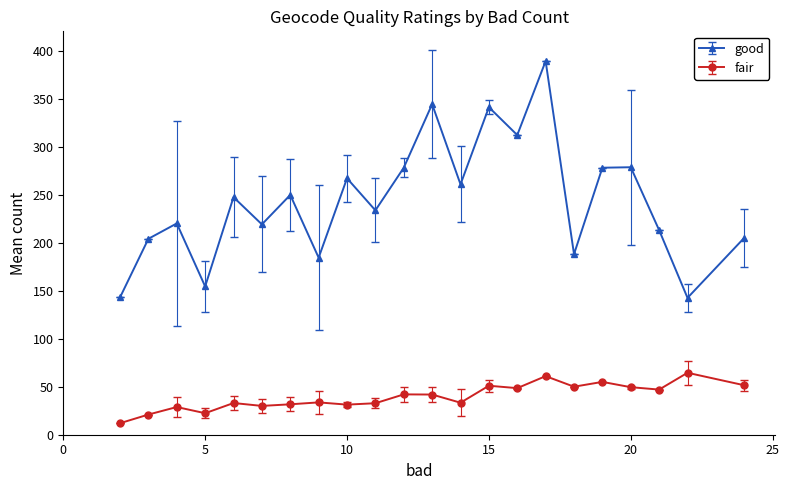

How many categories are shown in the chart?

22